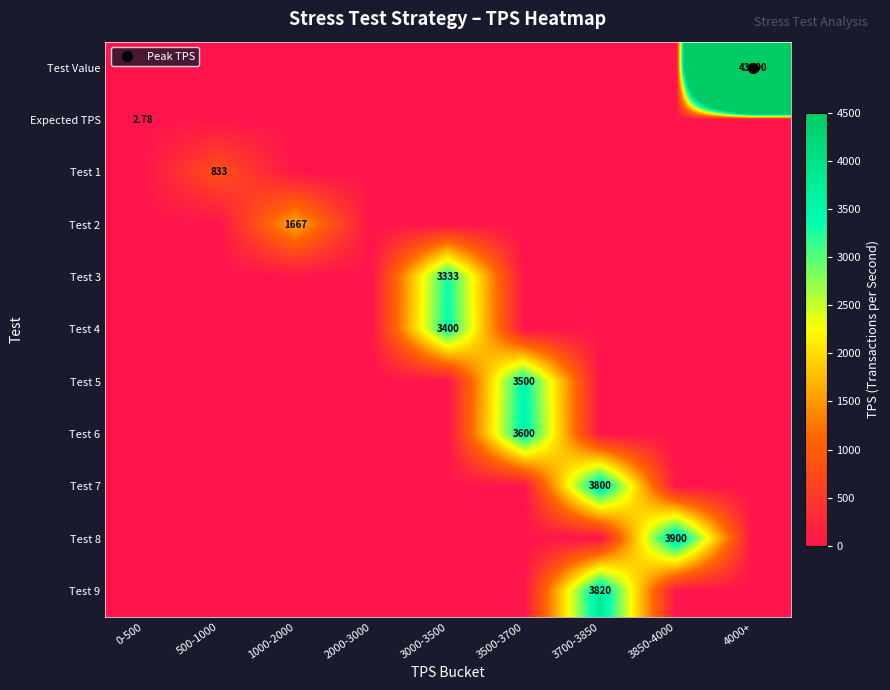

The value of Test 3 at 0-500 is -1858.9. True or false?

False